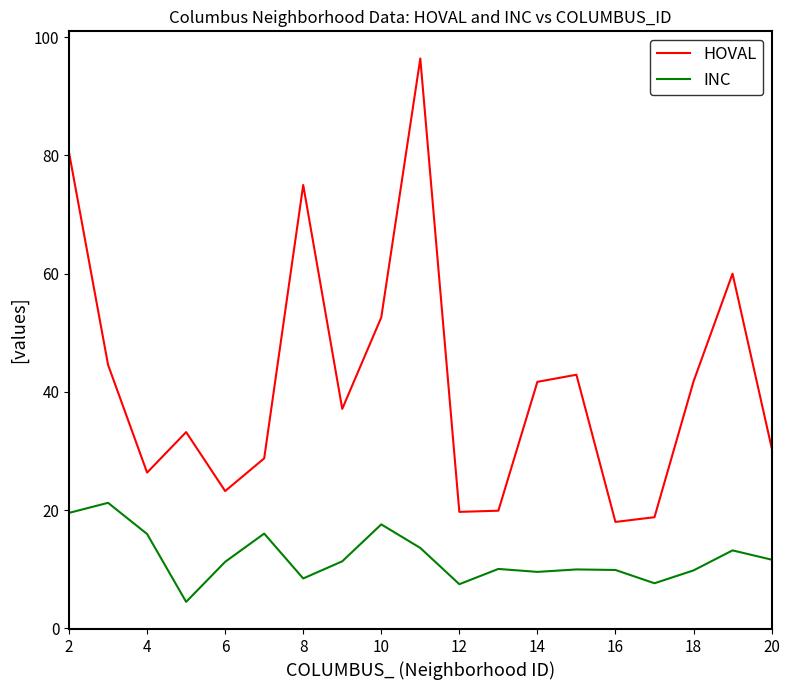

List the series in order of their peak value, highest first.

HOVAL, INC